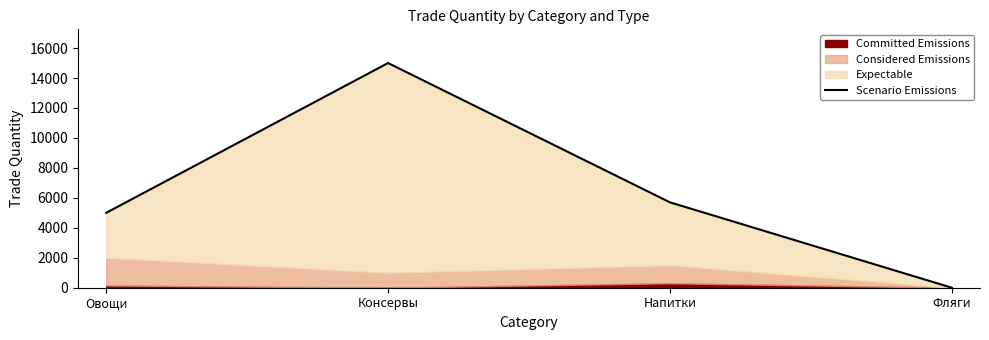

How many values exceed 5700?

1